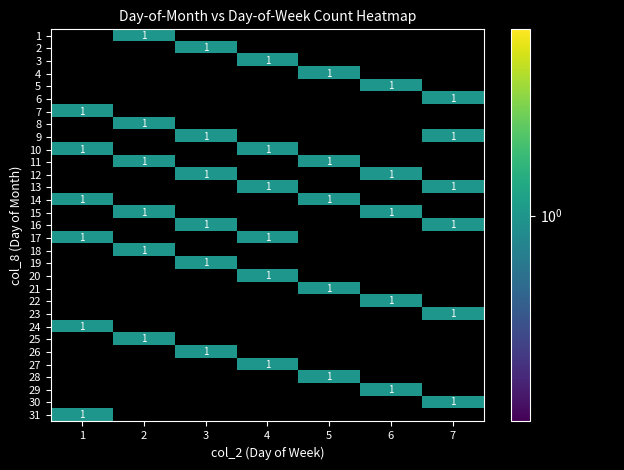

What is the greatest value displayed?

1.0